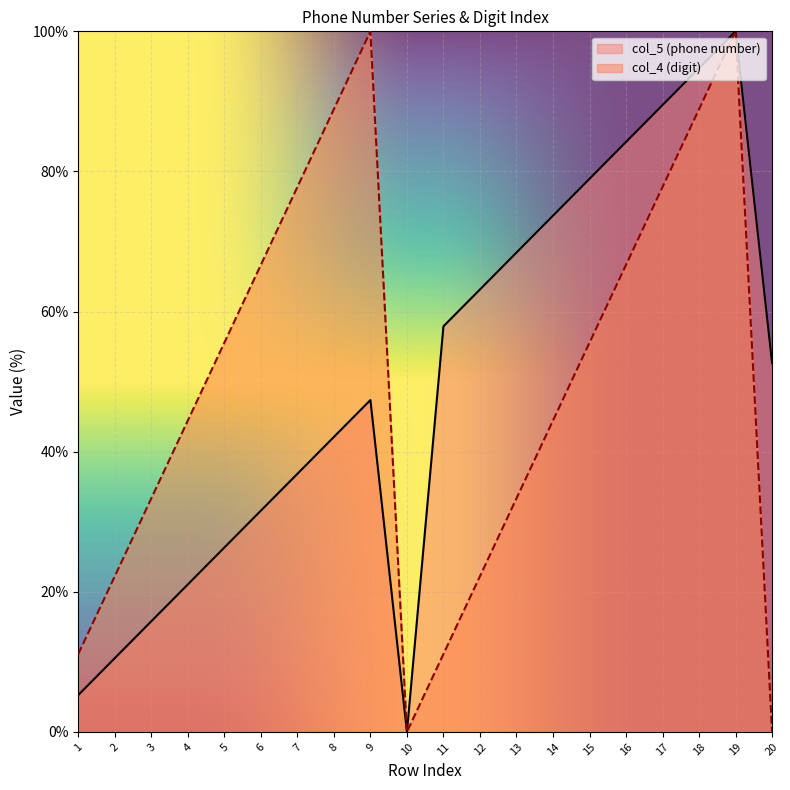

True or false: col_4 (digit) has more than 1 interior local peaks.

True